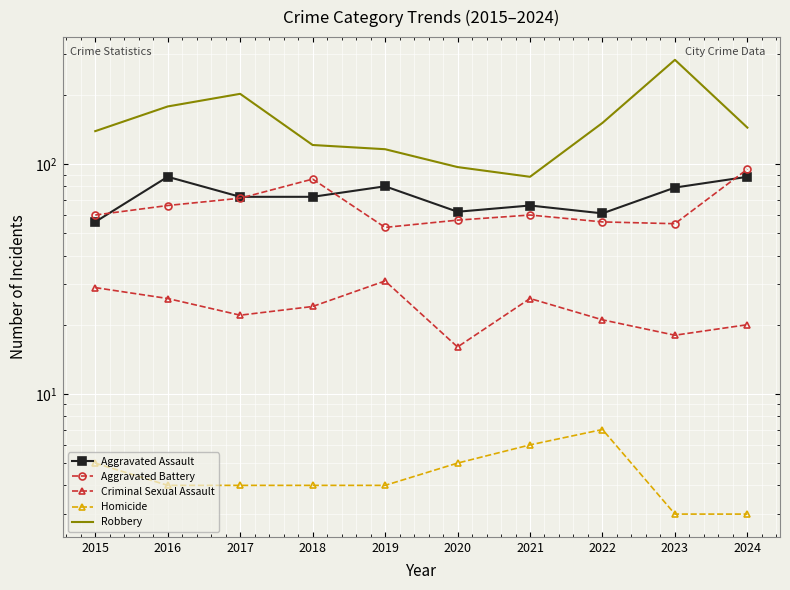

Where is Robbery nearest to the value 186?

2016